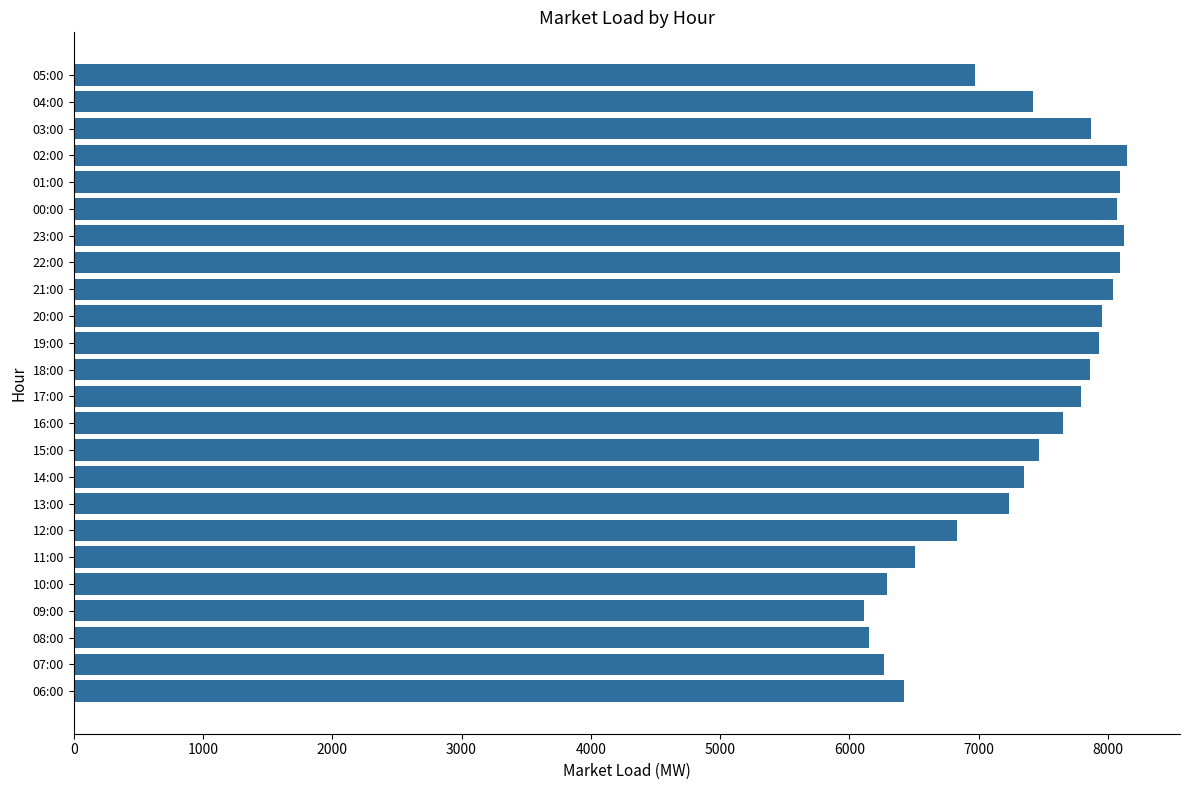

What is the greatest value displayed?

8149.9